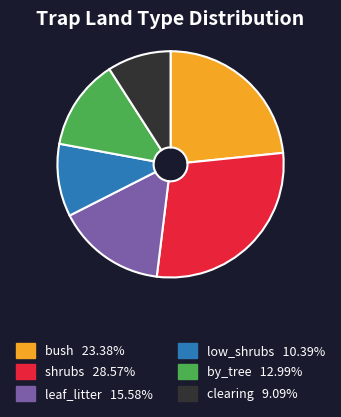

Is there a majority slice in this chart?

No